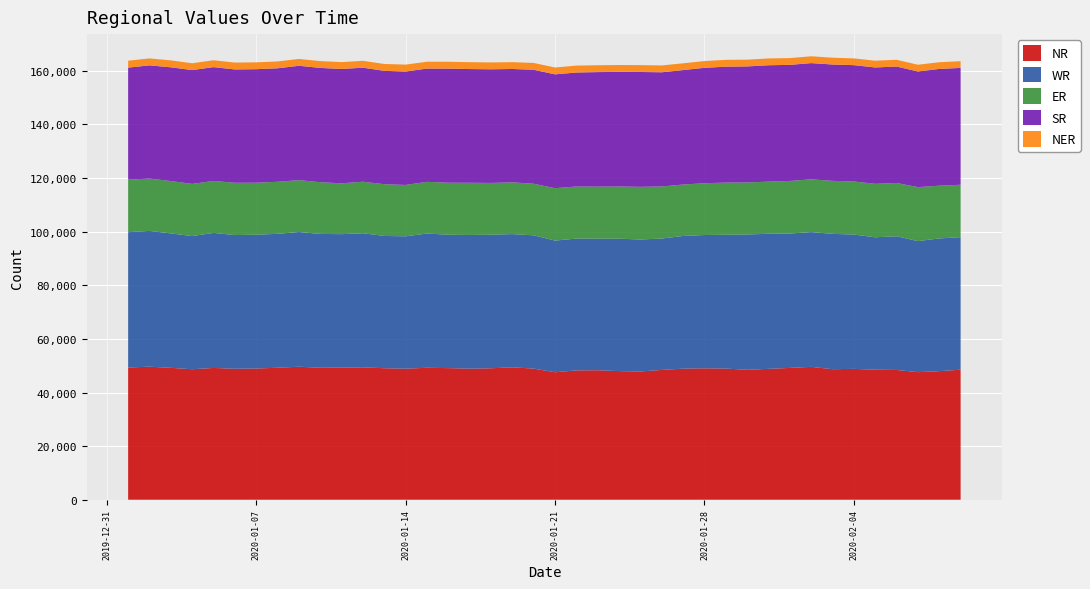

Reading left to right, list all the values displayed in this chart.

NR: 49322.2	49632.1	49197.5	48683.9	49161.8	48861.3	48943.2	49237.8	49610.1	49244.4	49277.8	49387.8	49054.3	48886.7	49229.3	49093.0	48895.7	49038.1	49405.9	48912.0	47552.8	48248.3	48302.9	47984.6	47850.8	48421.3	48894.7	49015.7	48927.9	48469.0	48821.8	49170.8	49573.1	48695.3	48818.5	48502.5	48407.7	47588.5	47967.2	48501.6
WR: 50487.9	50648.8	50159.3	49673.7	50378.6	49873.4	49922.7	49953.5	50272.1	49915.0	49792.3	50025.3	49350.1	49385.3	50077.9	49770.1	49875.4	49826.5	49689.2	49723.5	49112.9	49181.4	49084.3	49403.0	49228.4	49023.2	49504.5	49739.9	49919.8	50487.3	50391.8	50131.1	50281.3	50488.2	50106.9	49404.2	49878.0	48894.9	49519.6	49445.0
ER: 19603.5	19519.6	19535.5	19464.4	19384.1	19504.7	19401.8	19422.4	19348.9	19293.0	18976.0	19227.3	19304.2	19162.8	19288.1	19396.2	19475.0	19323.5	19308.2	19245.0	19567.7	19416.9	19423.2	19473.1	19648.0	19421.6	19184.1	19319.3	19466.3	19403.6	19455.8	19625.8	19671.3	19782.8	19794.5	19944.3	19884.0	20144.6	19671.7	19562.4
SR: 41788.6	42244.9	42426.0	42458.4	42462.0	42279.2	42348.4	42338.2	42663.2	42639.3	42652.4	42534.3	42289.9	42311.6	42252.4	42564.0	42419.7	42391.9	42286.9	42528.4	42453.1	42527.3	42723.4	42751.5	42850.1	42598.0	42702.5	43052.6	43242.8	43286.2	43420.5	43302.7	43362.5	43397.6	43405.8	43409.4	43435.8	43138.8	43557.0	43586.1
NER: 2590.0	2594.3	2591.1	2561.2	2568.9	2569.0	2559.0	2562.7	2546.6	2550.5	2561.8	2573.0	2572.4	2577.1	2564.2	2570.7	2573.7	2563.0	2551.1	2542.1	2567.1	2587.5	2558.5	2567.4	2556.5	2554.4	2530.4	2529.0	2548.7	2524.7	2539.1	2533.5	2544.8	2540.1	2520.6	2522.0	2529.9	2513.6	2503.0	2506.8